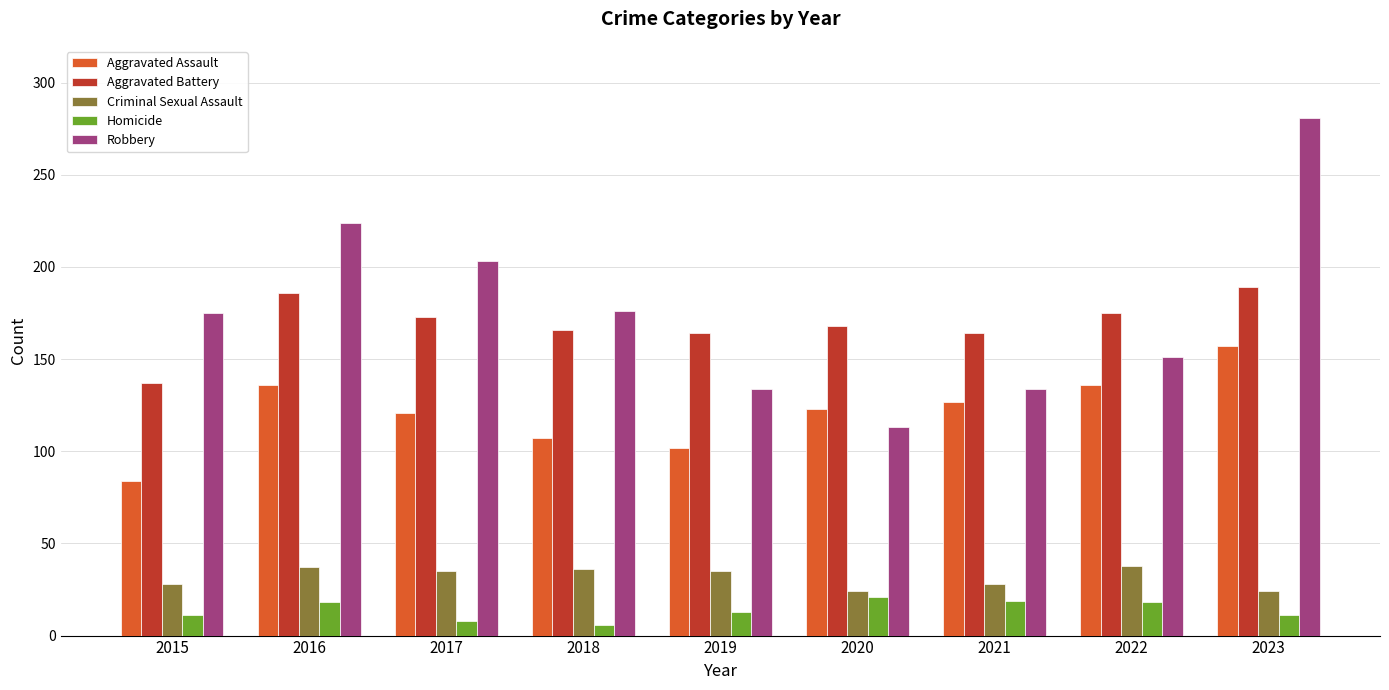

What is the sum of the Aggravated Battery values at 2017 and 2022?

348